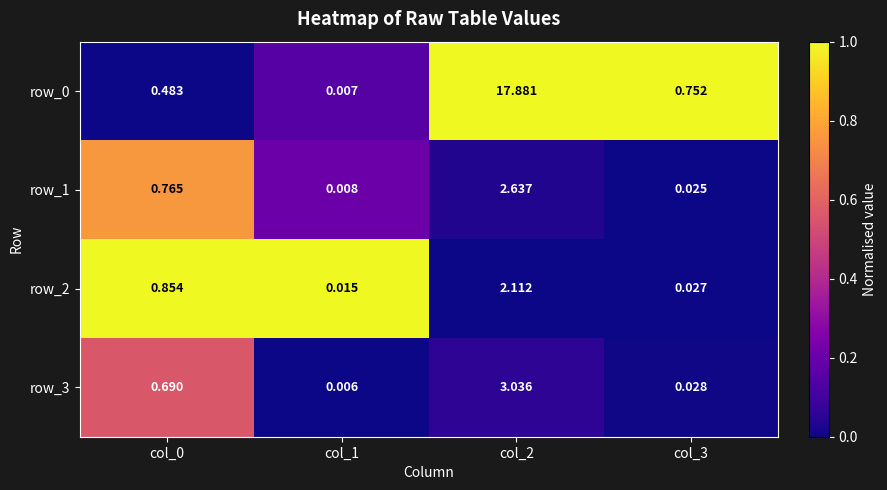

Is the value of row_2 at col_0 greater than the value of row_1 at col_1?

Yes